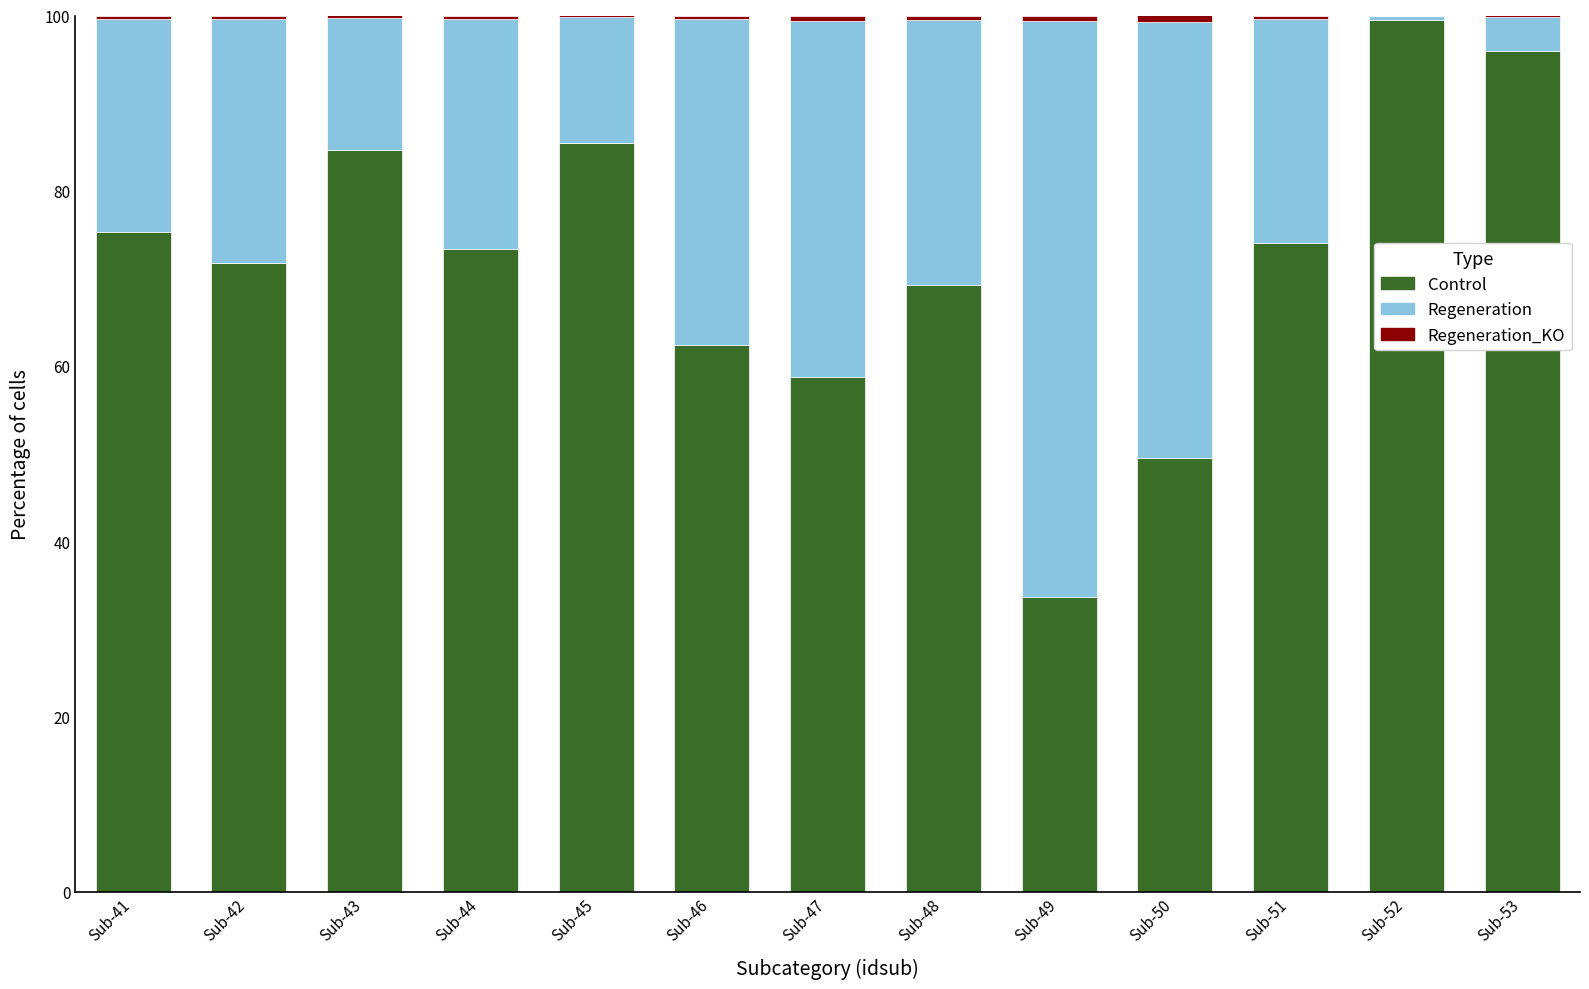

Is it true that Control equals 74.0 at Sub-51?

True